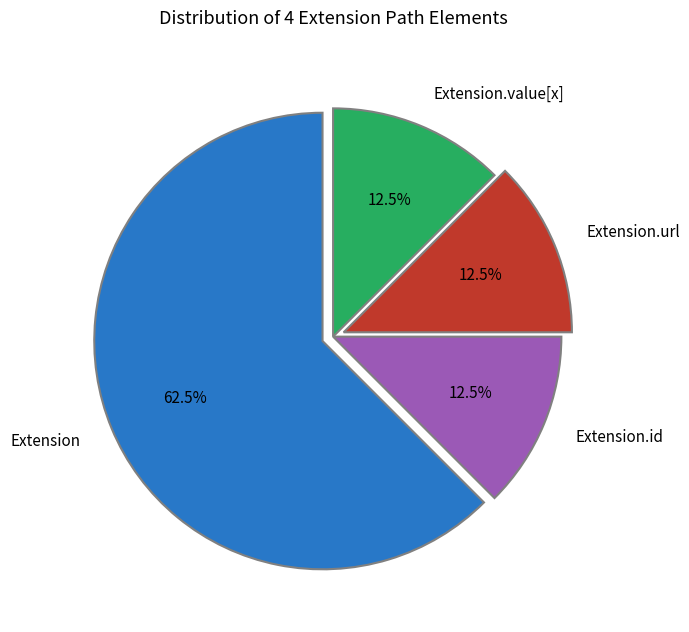

Is it true that Extension is 14% of the pie?

False